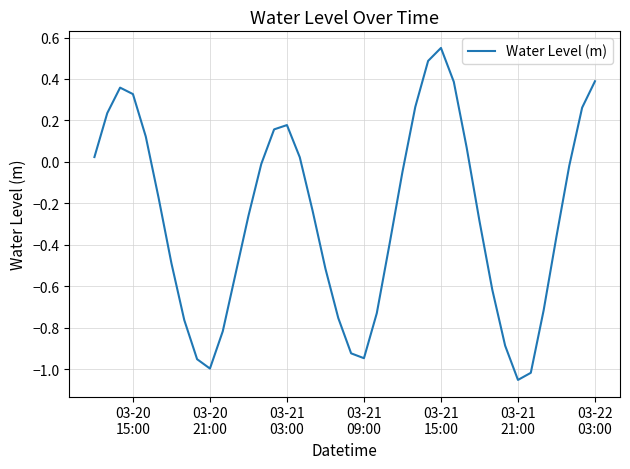

How many values are below zero?

25